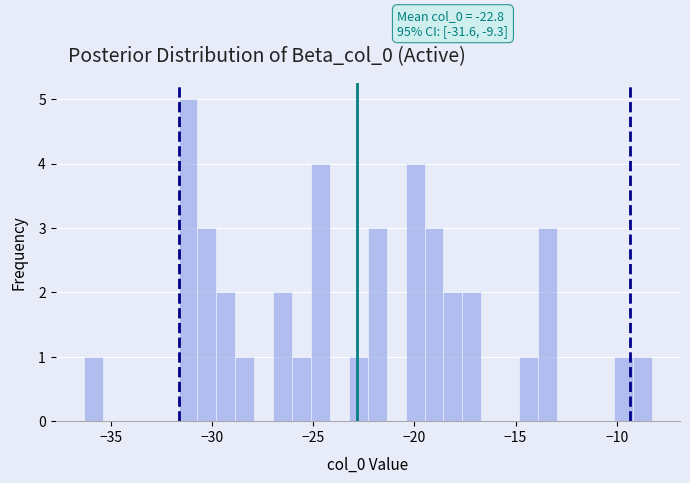

Around what value on the x-axis is the tallest bar? Give the approximate position of its centre, as read against the axis.

-31.0